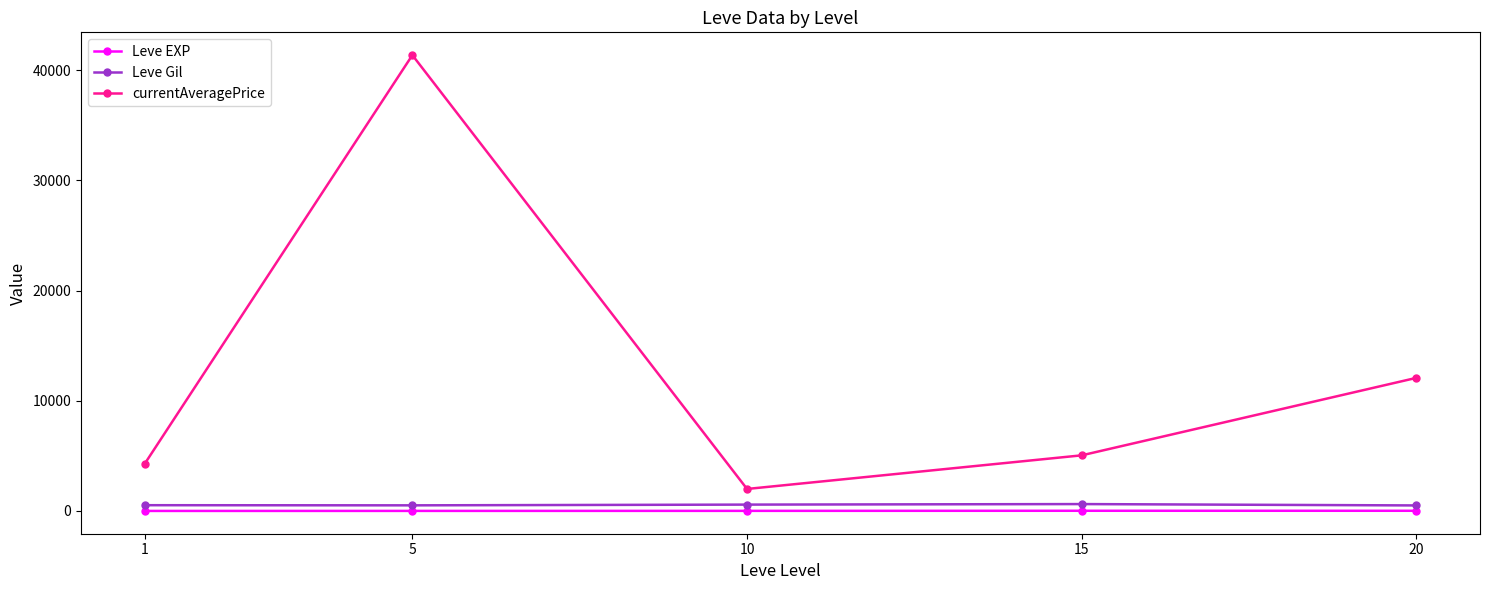

What is the minimum value for Leve Gil?

500.0